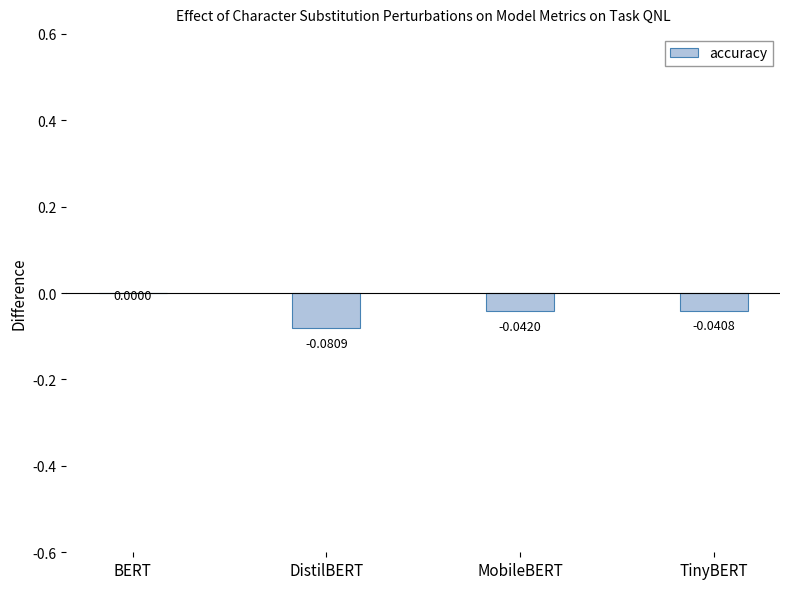

The value at BERT is 0.0. True or false?

True